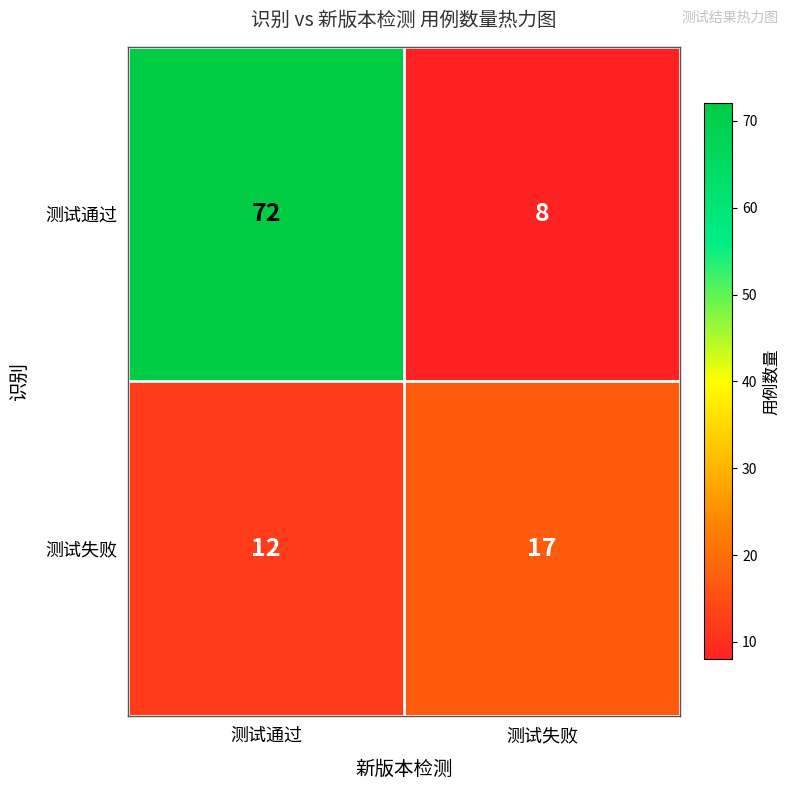

Which series has the largest total across all categories?

测试通过